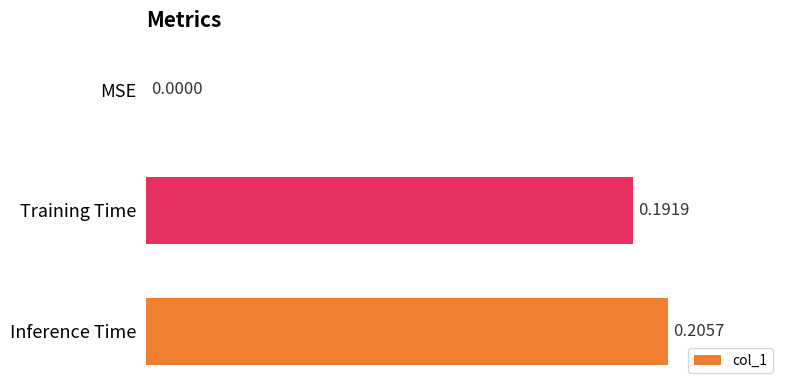

Count the values in the range 0 to 1.

3